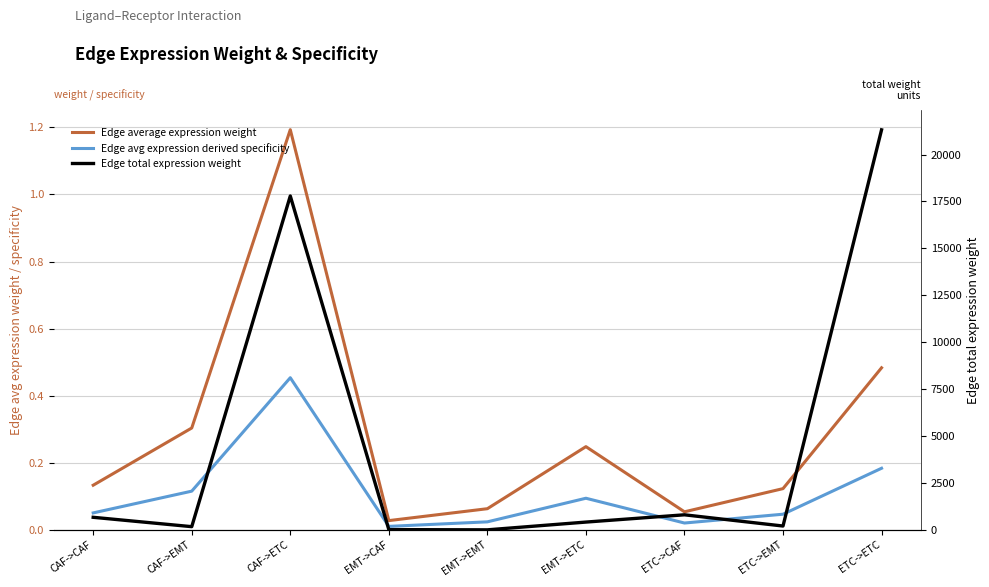

Does the chart have visible grid lines?

Yes